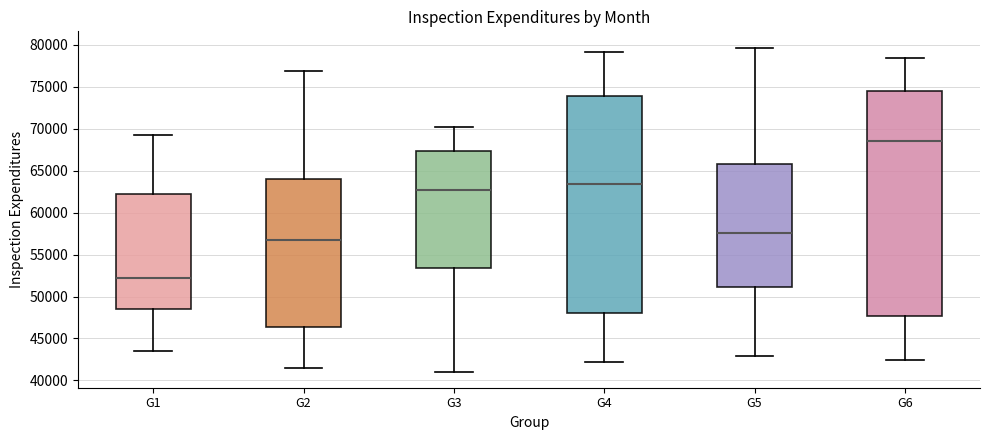

Which box's median line is the highest?

G6